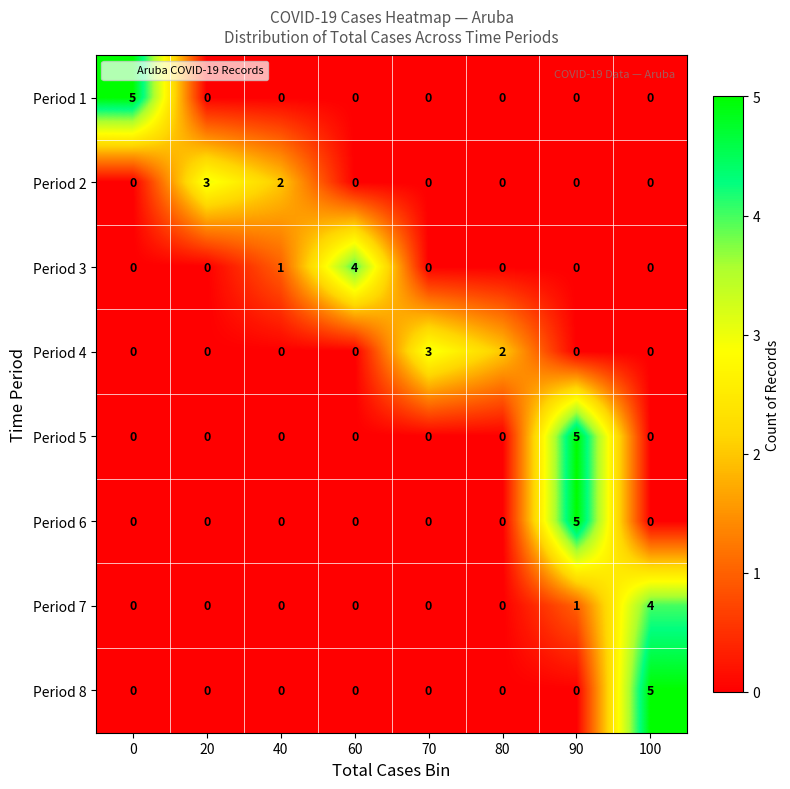

True or false: Period 6 has a value of 3 at 20.

False